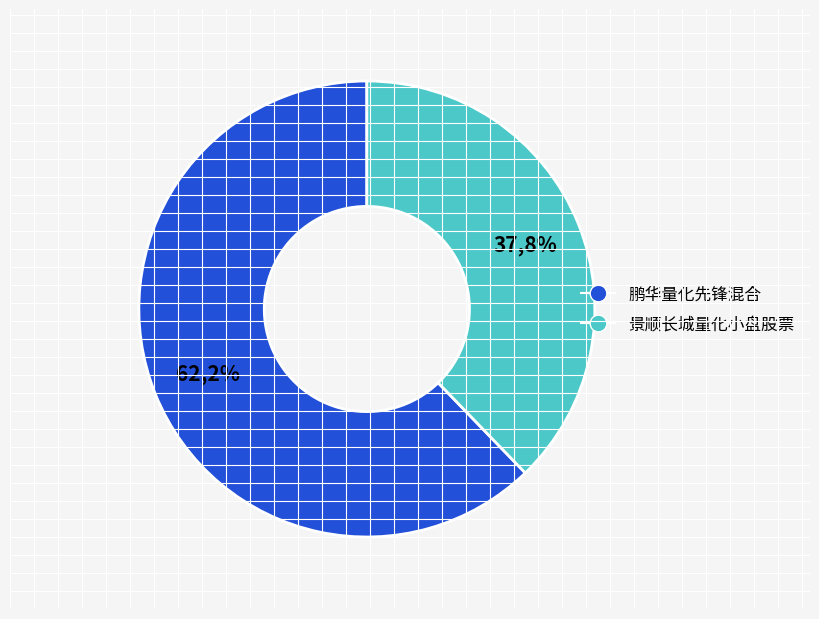

What percentage is NOT represented by 鹏华量化先锋混合?

37.8%